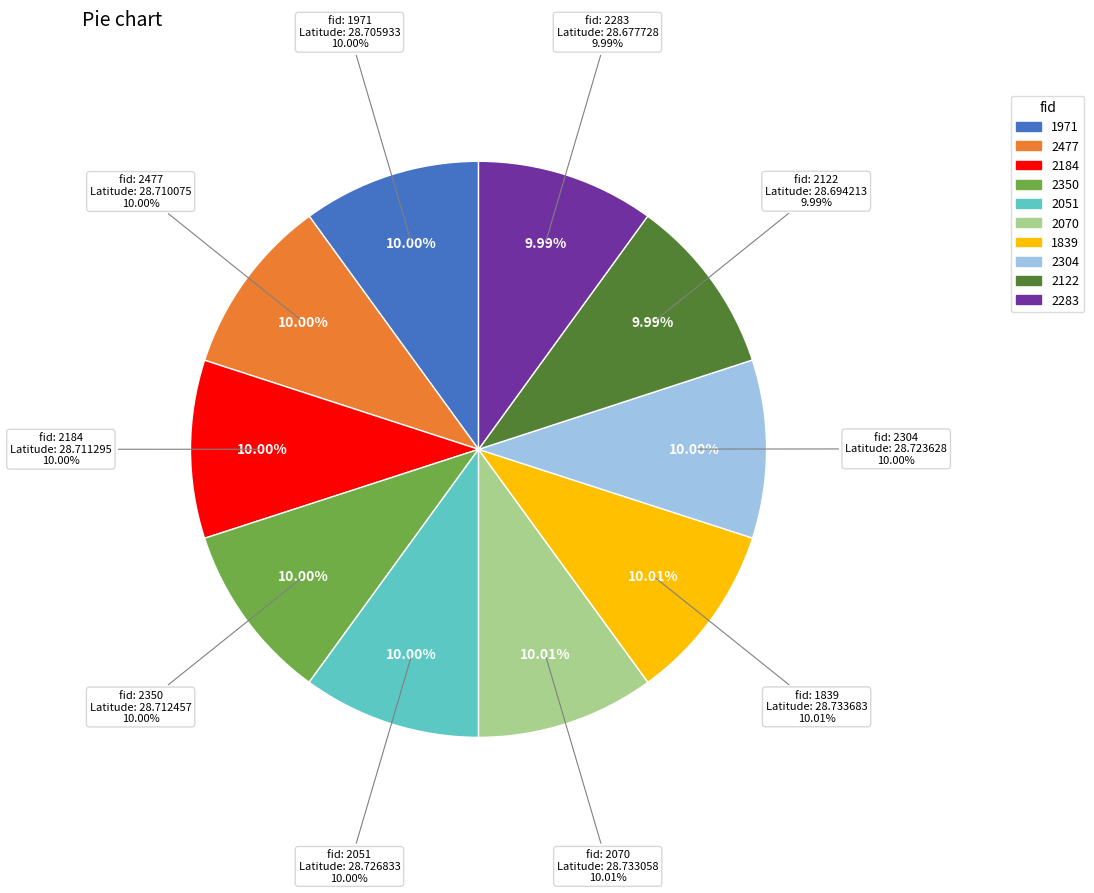

Which has a higher value, 2051 or 1971?

2051